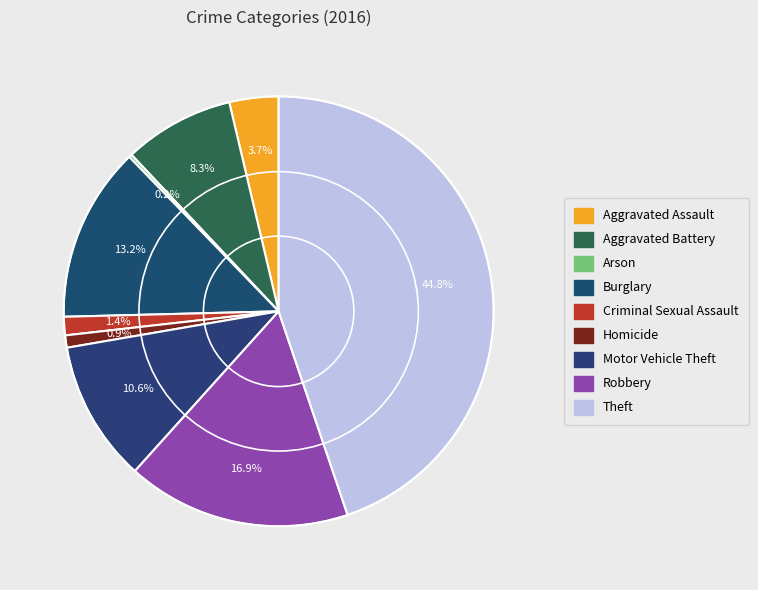

Does any single category account for the majority?

No